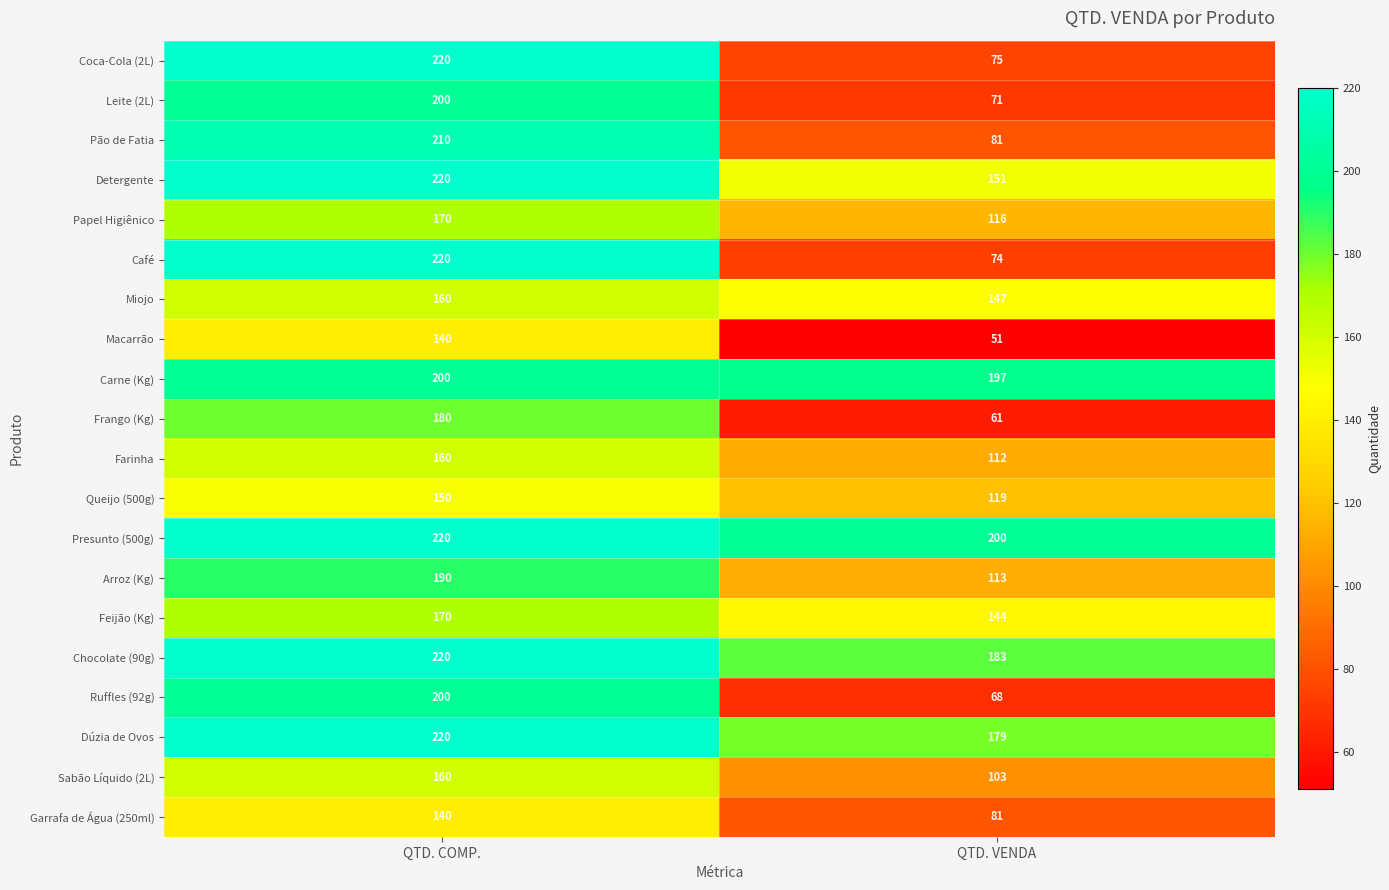

How many categories are shown in the chart?

2